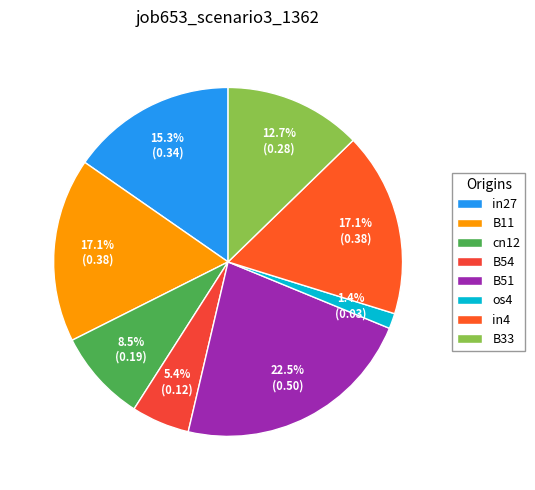

What percentage is the B51 slice, to the nearest percent?

22%